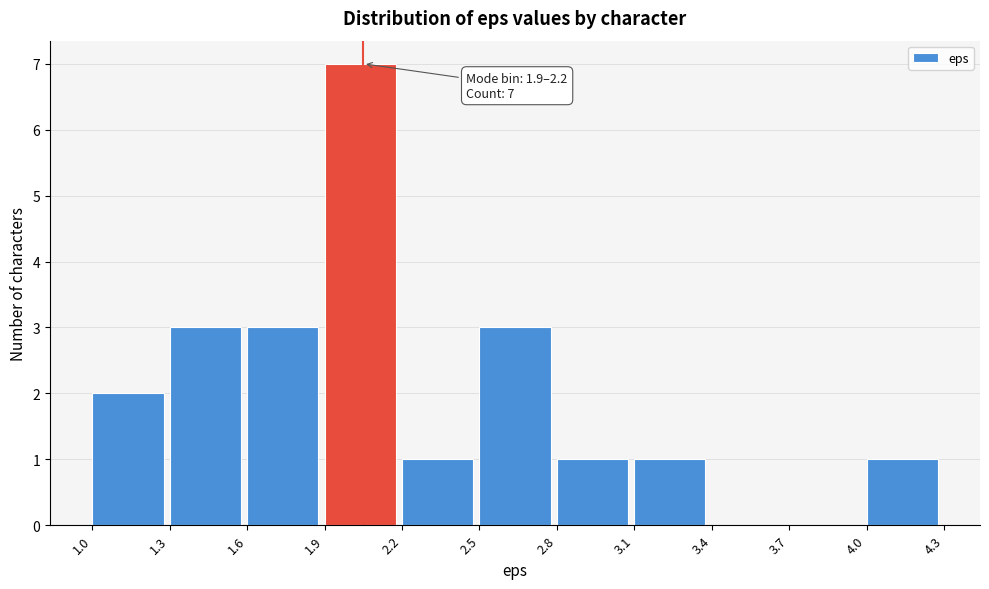

Over which range of the x-axis is the bar tallest?

1.9 to 2.2